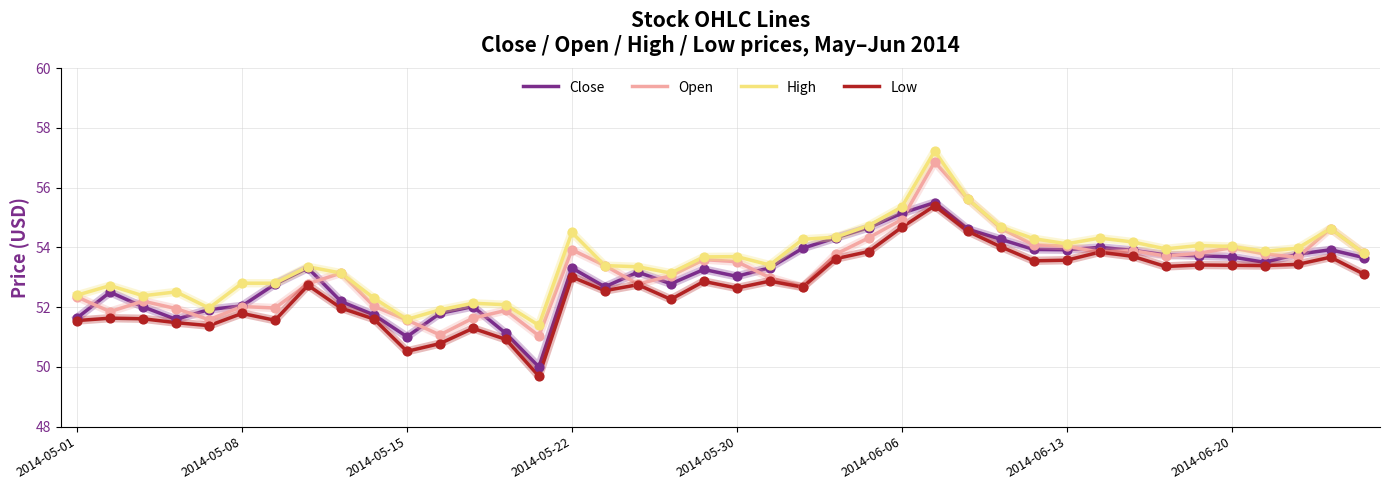

Which series has the largest total across all categories?

High